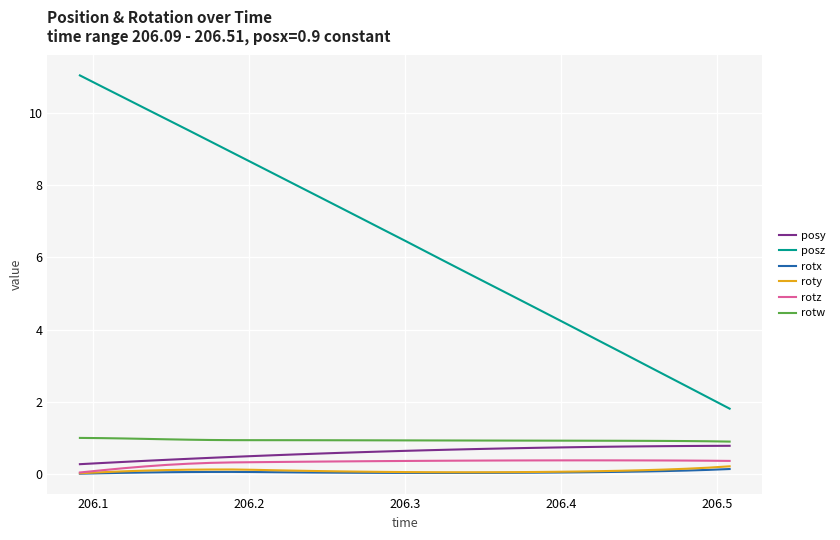

True or false: posy and rotx cross at least once.

False